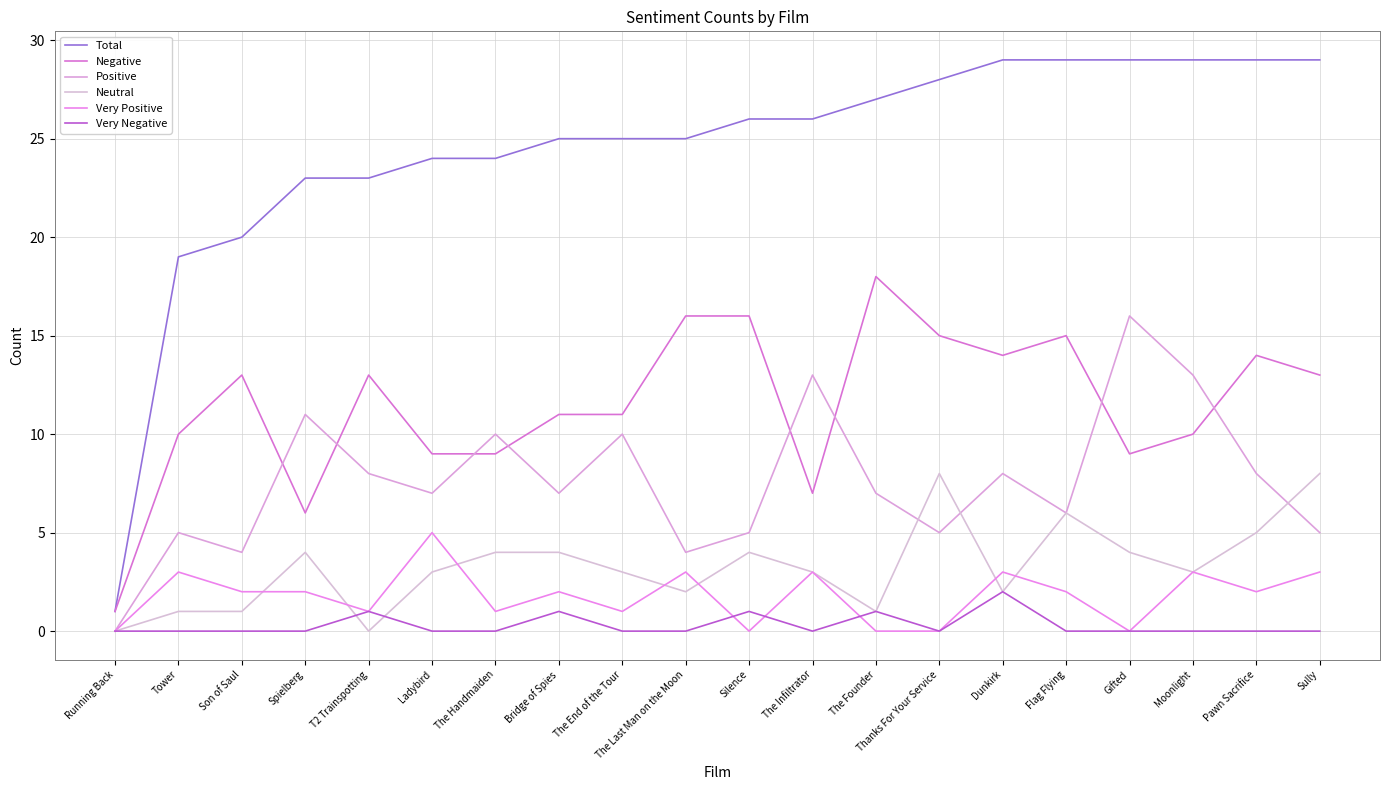

List the series in order of their peak value, lowest first.

Very Negative, Very Positive, Neutral, Positive, Negative, Total